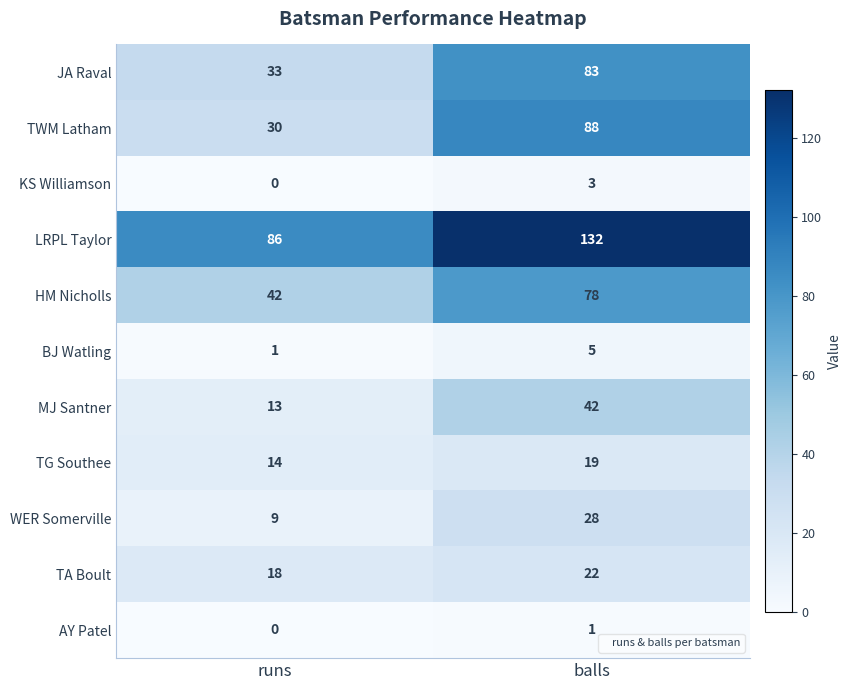

At balls, list the series in order from smallest to largest.

AY Patel, KS Williamson, BJ Watling, TG Southee, TA Boult, WER Somerville, MJ Santner, HM Nicholls, JA Raval, TWM Latham, LRPL Taylor